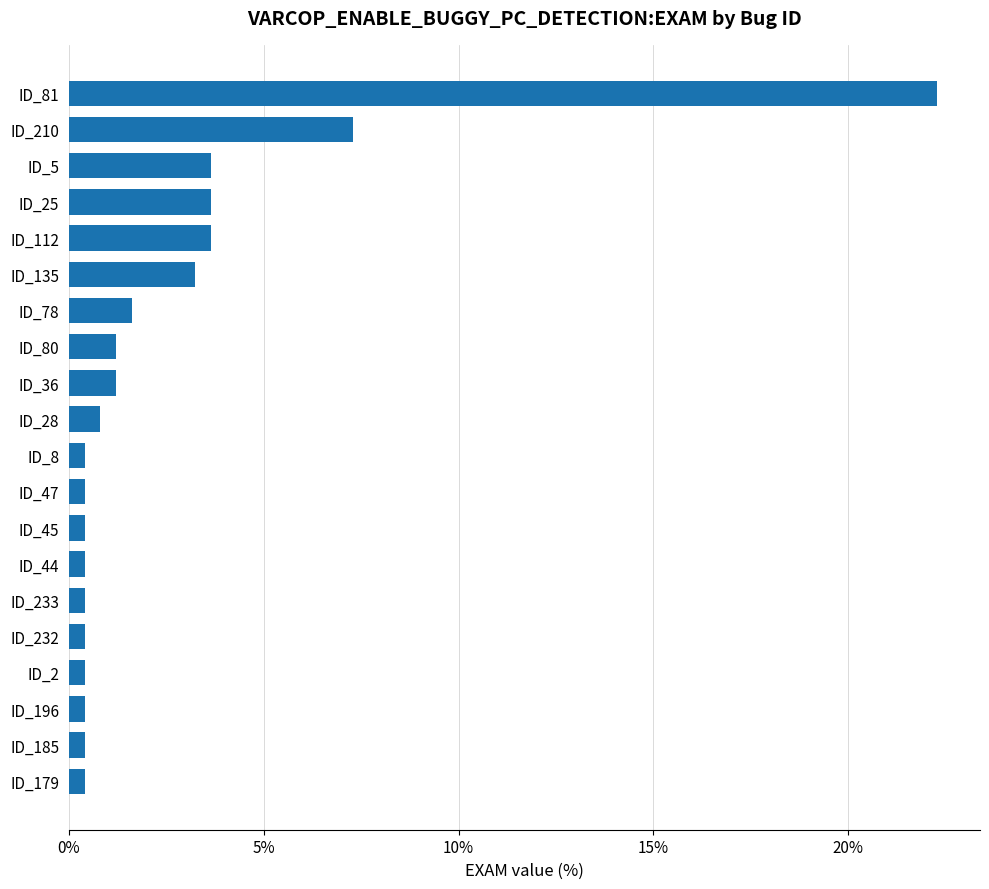

Approximately how many times larger is the value at ID_5 compared to ID_78?

2.2